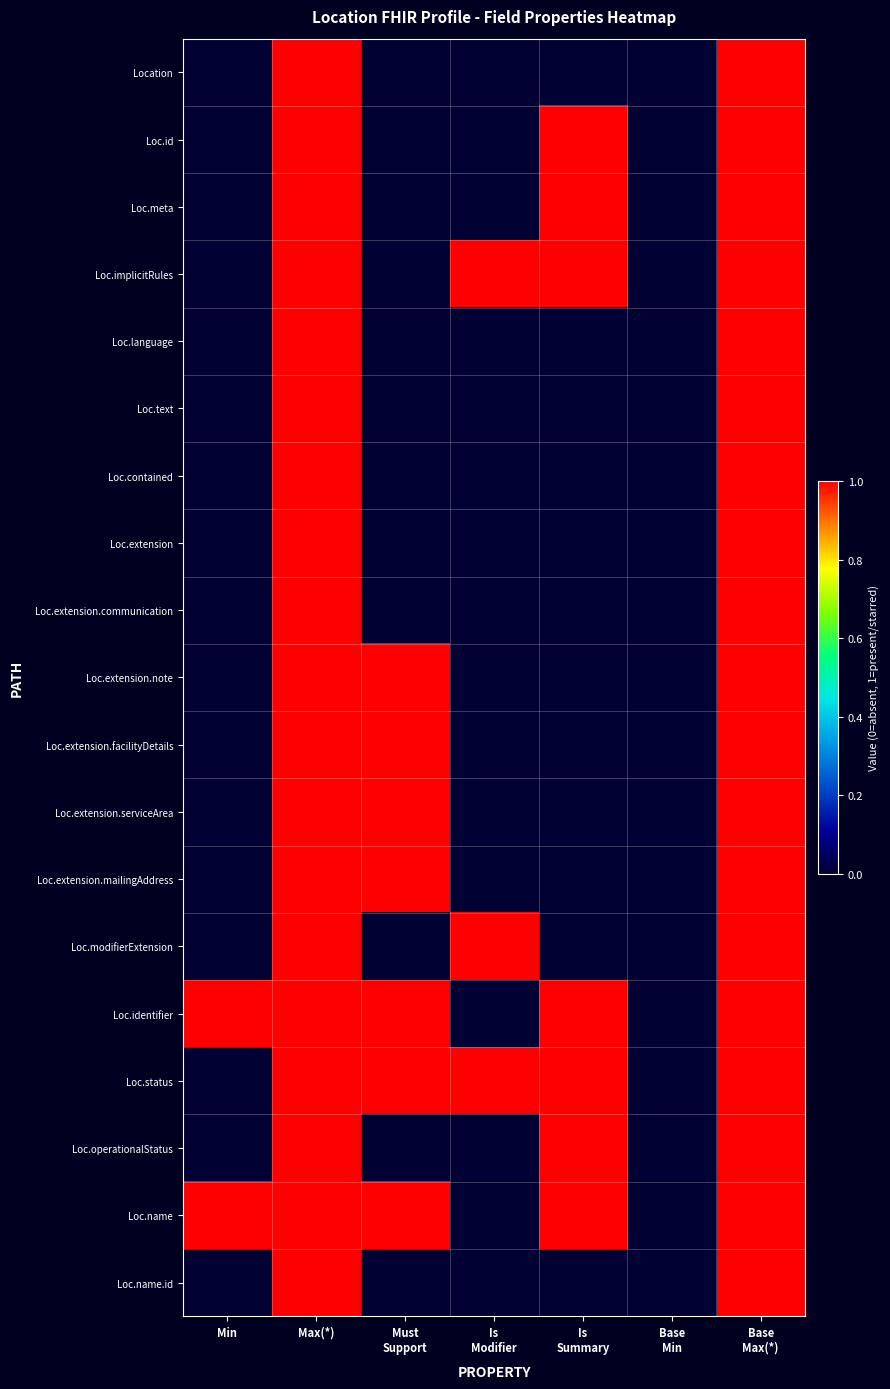

At which category is the sum across all series the highest?

Max(*)